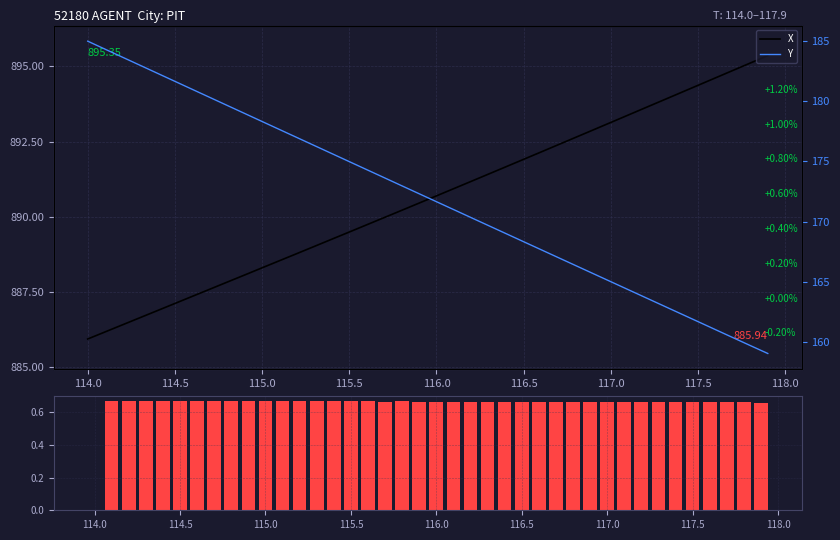

Is it true that Y equals 244.1 at 114.0?

False